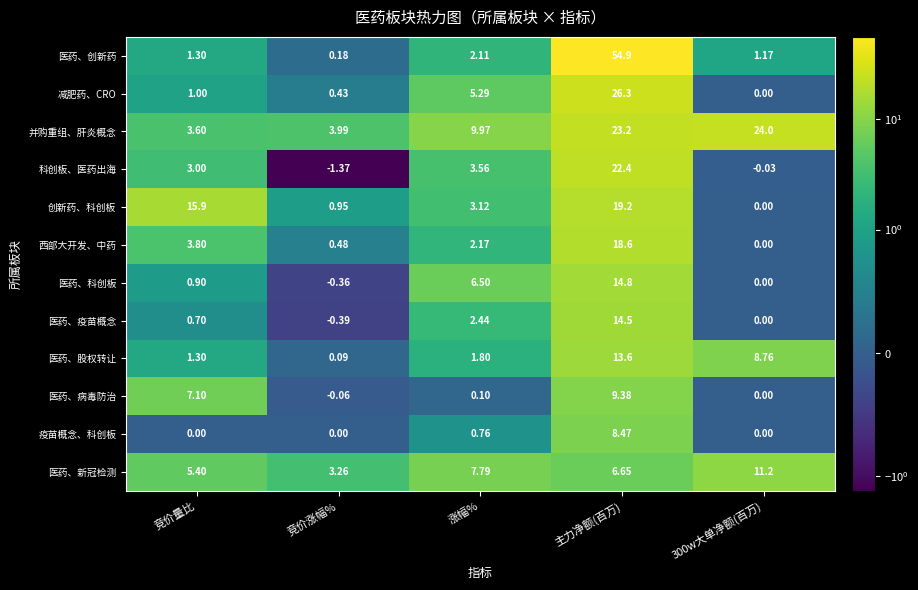

Rank the series at 竞价涨幅% from highest to lowest value.

并购重组、肝炎概念, 医药、新冠检测, 创新药、科创板, 西部大开发、中药, 减肥药、CRO, 医药、创新药, 医药、股权转让, 疫苗概念、科创板, 医药、病毒防治, 医药、科创板, 医药、疫苗概念, 科创板、医药出海